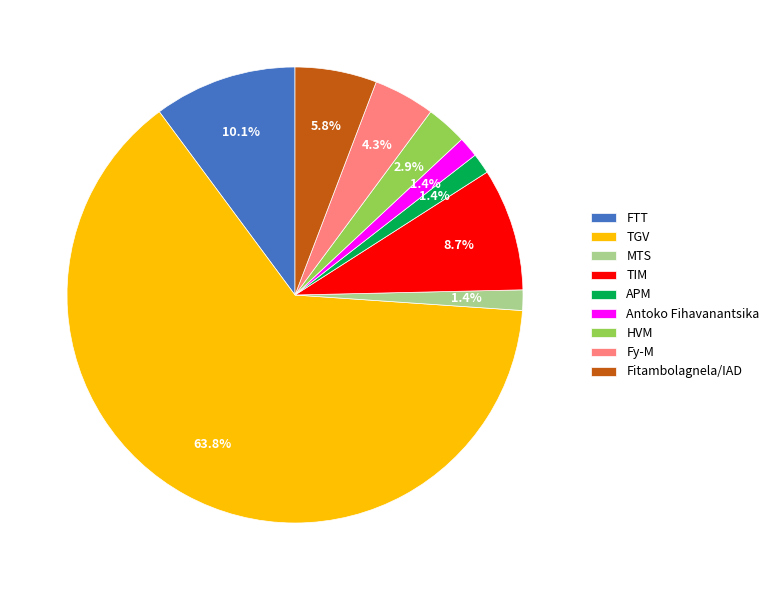

Is TGV the majority of the pie?

Yes